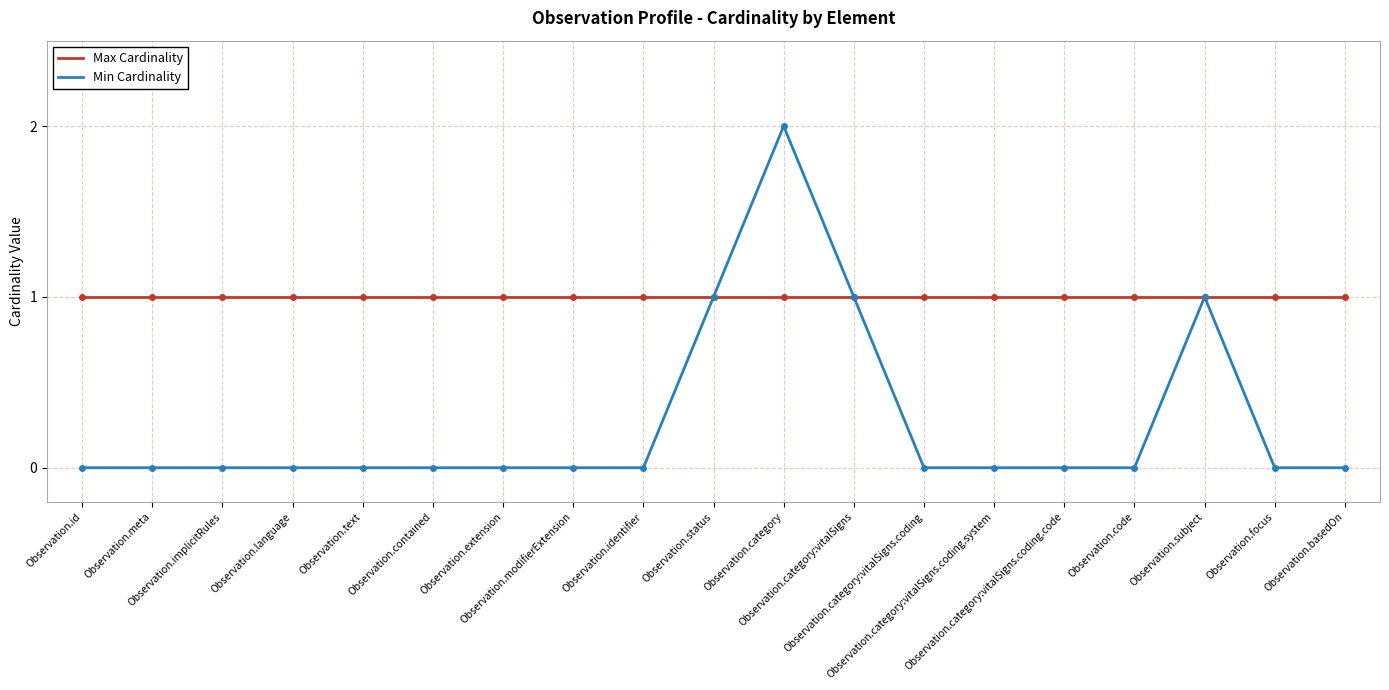

What are all the series names shown in the legend?

Max Cardinality, Min Cardinality